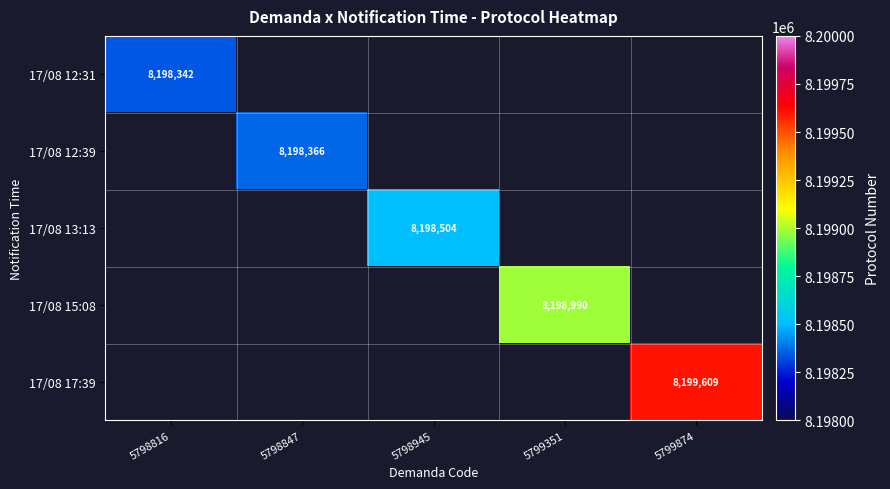

Which category has the highest value across all series?

5799874